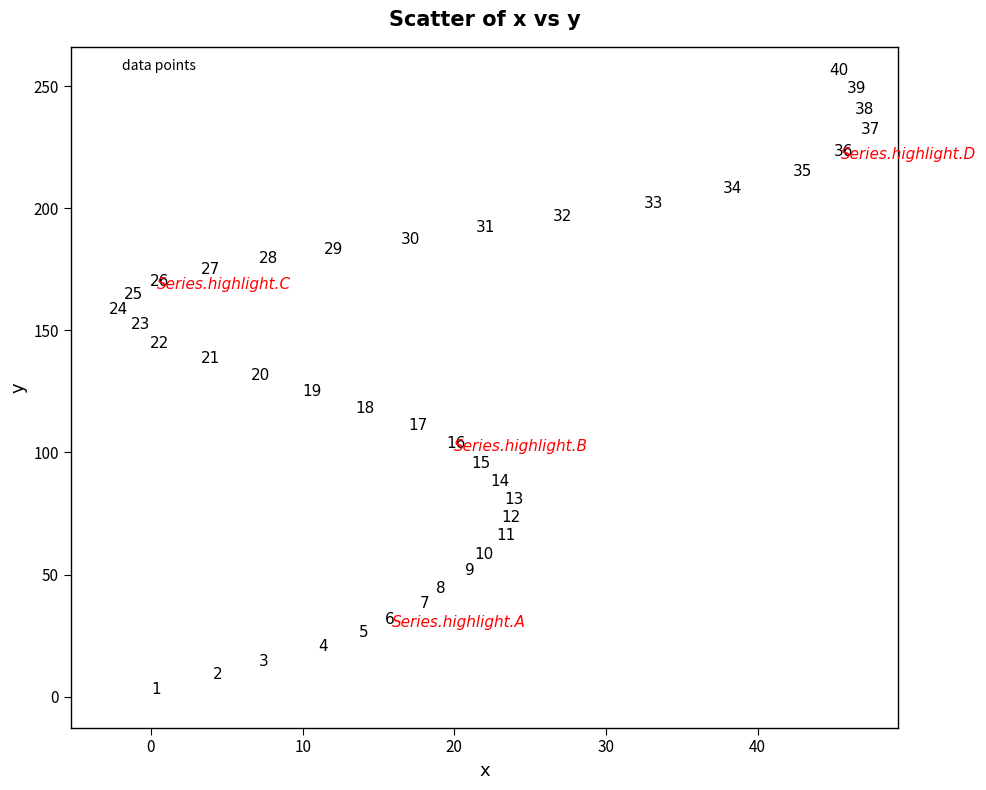

What is the range of X values (max minus min)?

49.6